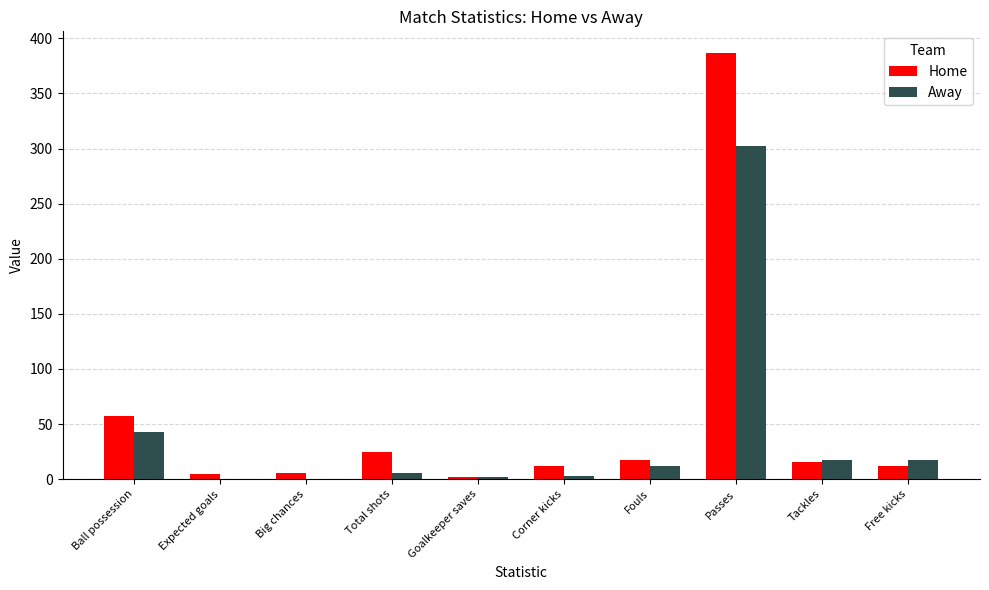

How many distinct data groups are displayed?

2